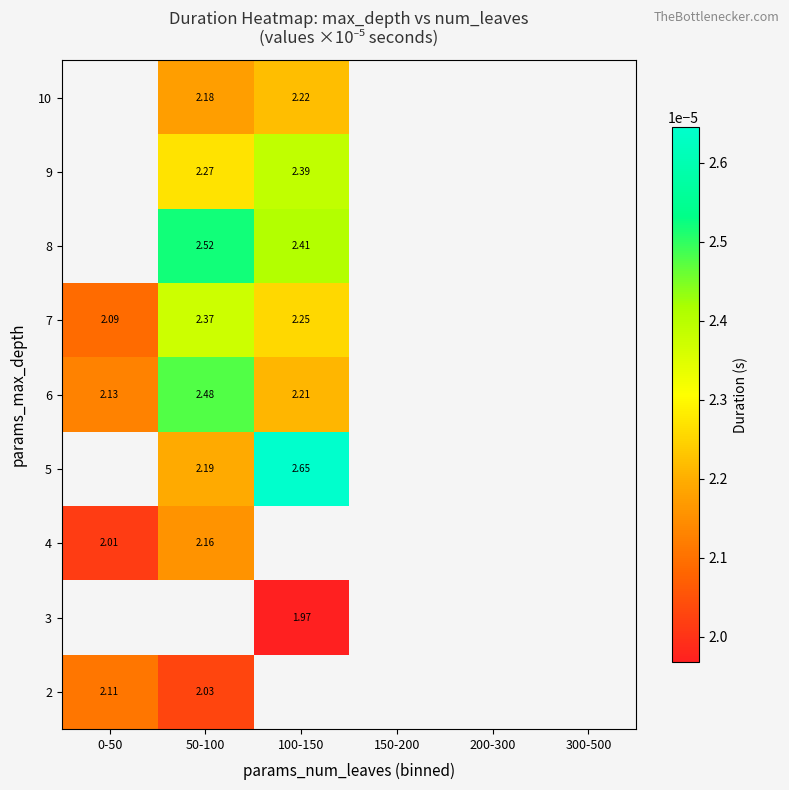

At 50-100, list the series in order from smallest to largest.

2, 3, 4, 10, 5, 9, 7, 6, 8